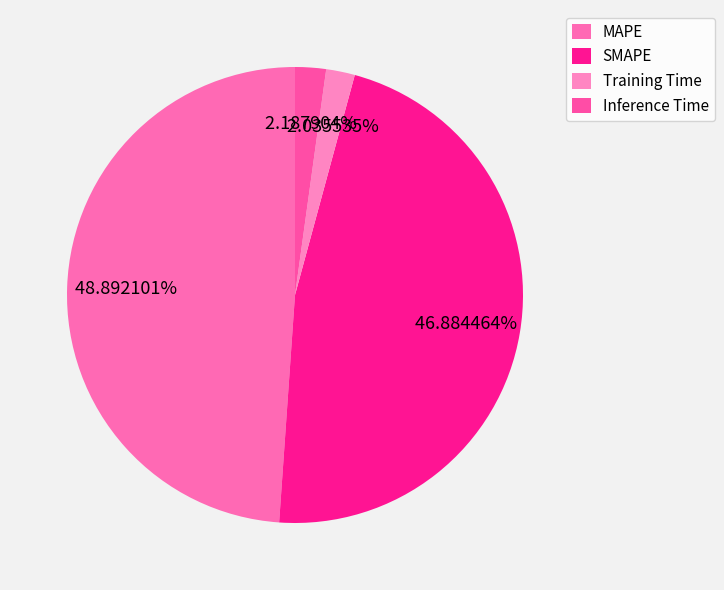

What percentage is the MAPE slice, to the nearest percent?

49%